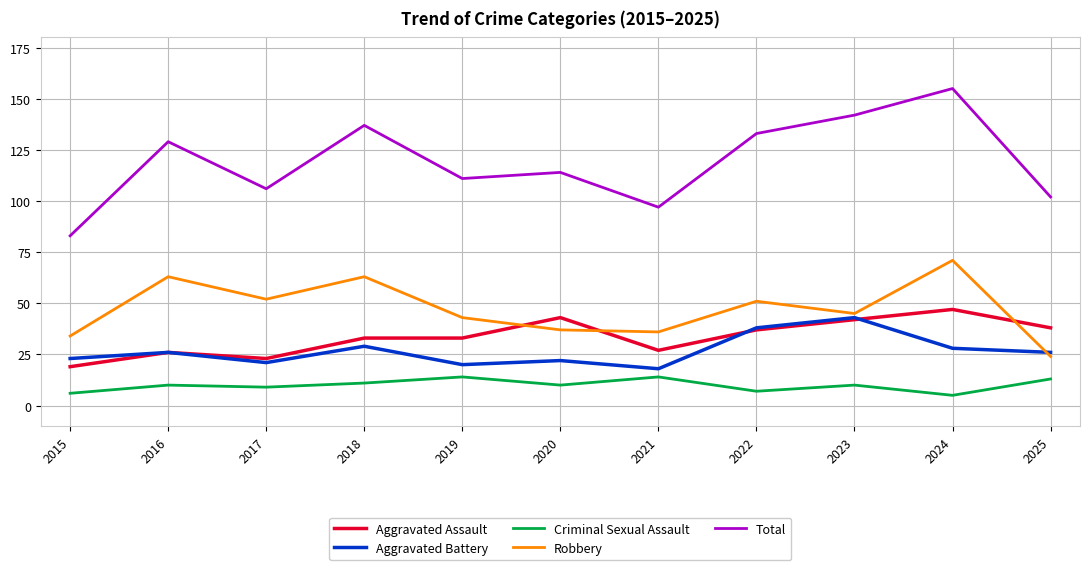

Is the value of Criminal Sexual Assault at 2022 greater than the value of Total at 2016?

No